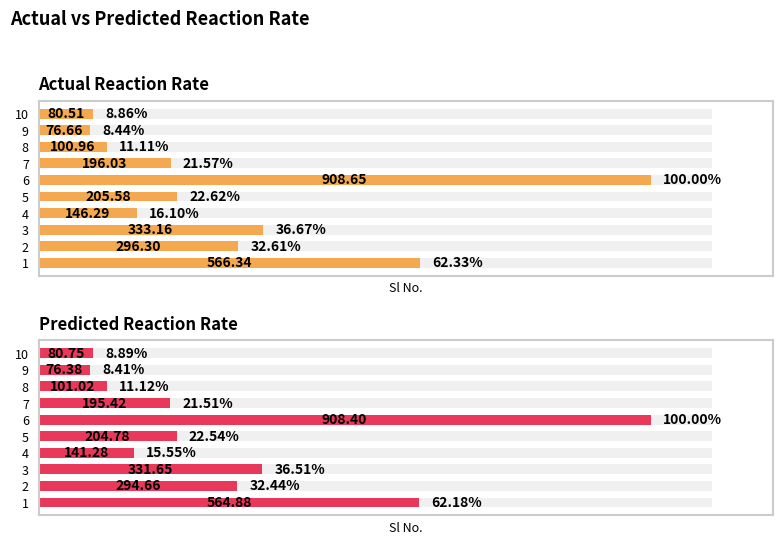

What is the maximum value for Predicted Reaction Rate?

908.4